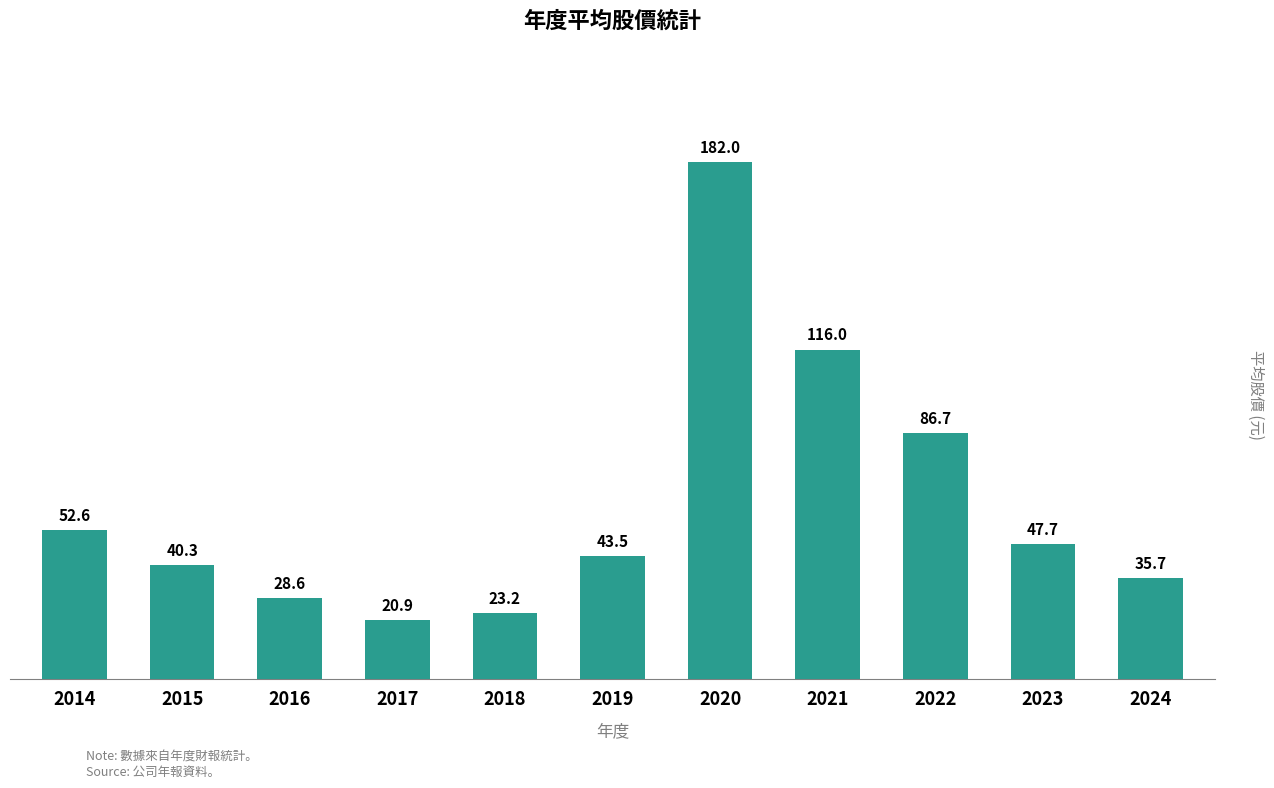

Reading left to right, what are all the values shown in this chart?

52.6	40.3	28.6	20.9	23.2	43.5	182.0	116.0	86.7	47.7	35.7